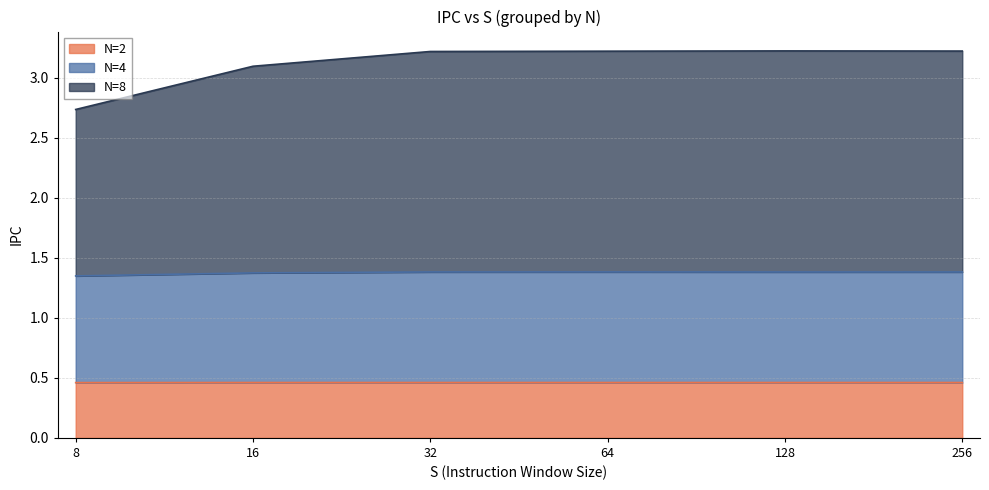

What is the minimum value shown in the chart?

0.5